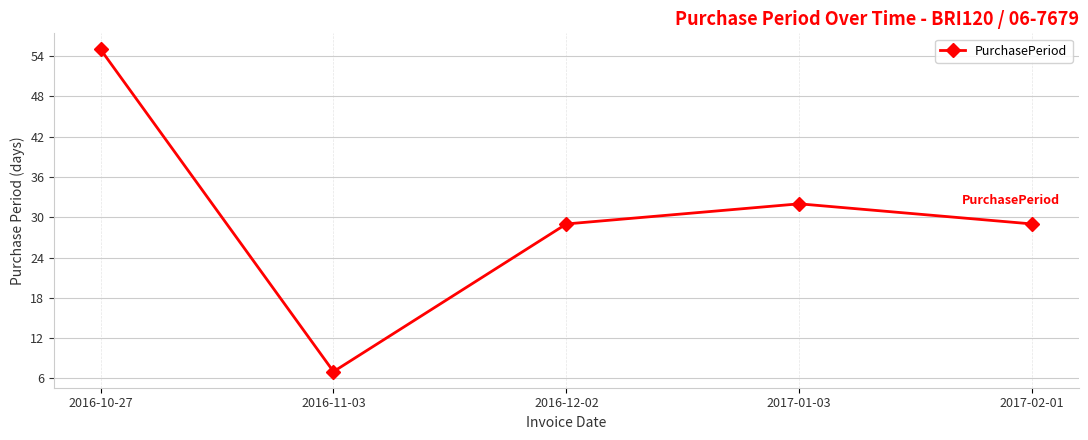

Is it true that the value at 2017-02-01 is 29?

True